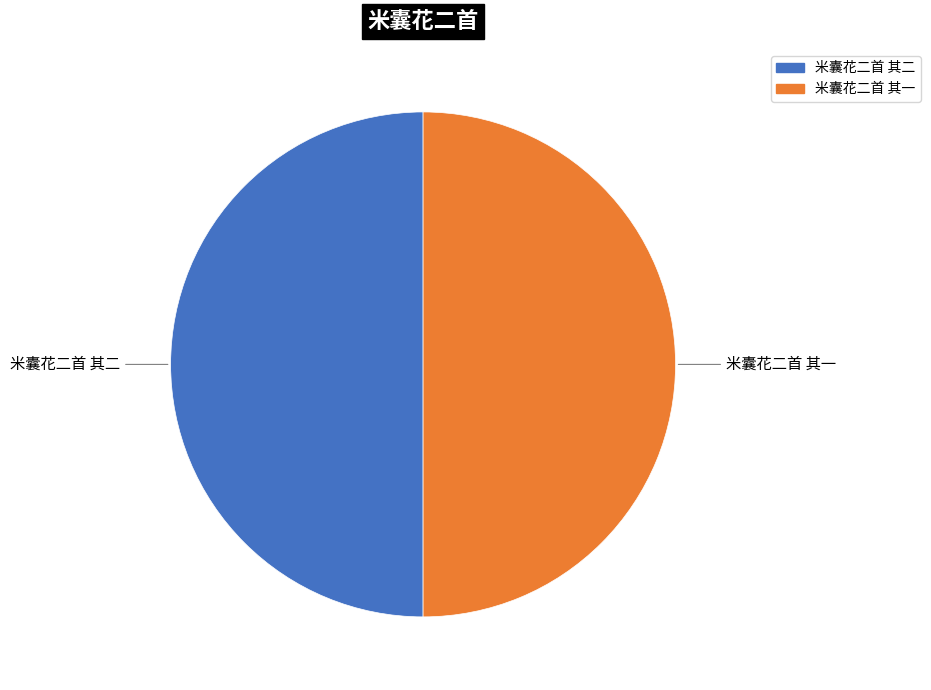

Do 米囊花二首 其二 and 米囊花二首 其一 together represent more than half of the pie?

Yes